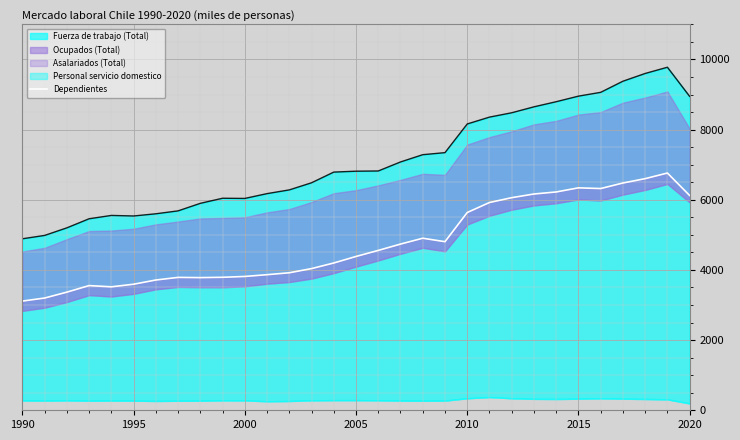

True or false: the data shows 1397.4 at 16.

False